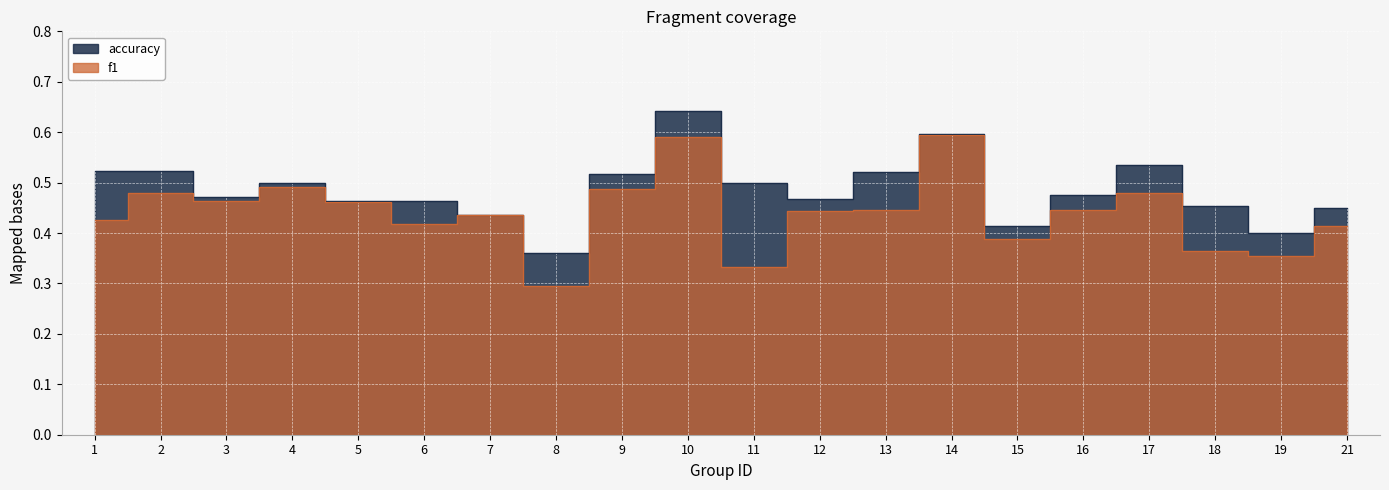

Between 21 and 5, which is larger?

5